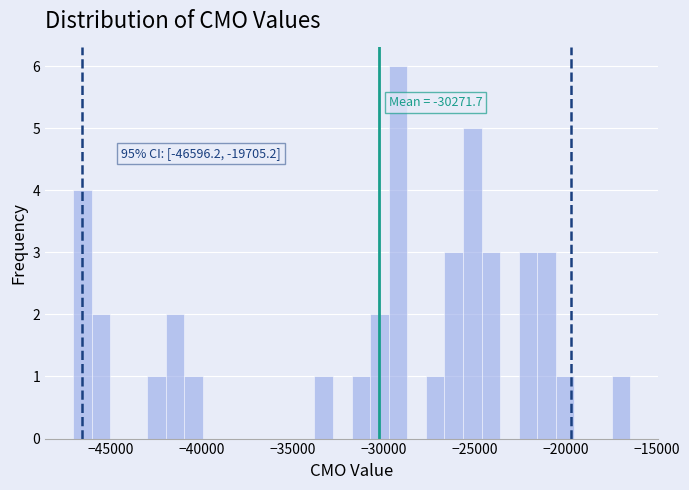

Read against the x-axis, roughly where is the centre of the tallest bar?

-29000